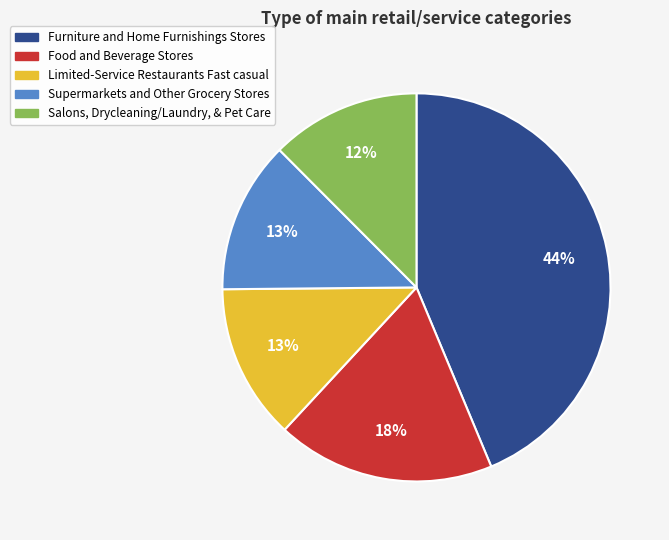

Which has a higher value, Food and Beverage Stores or Furniture and Home Furnishings Stores?

Furniture and Home Furnishings Stores